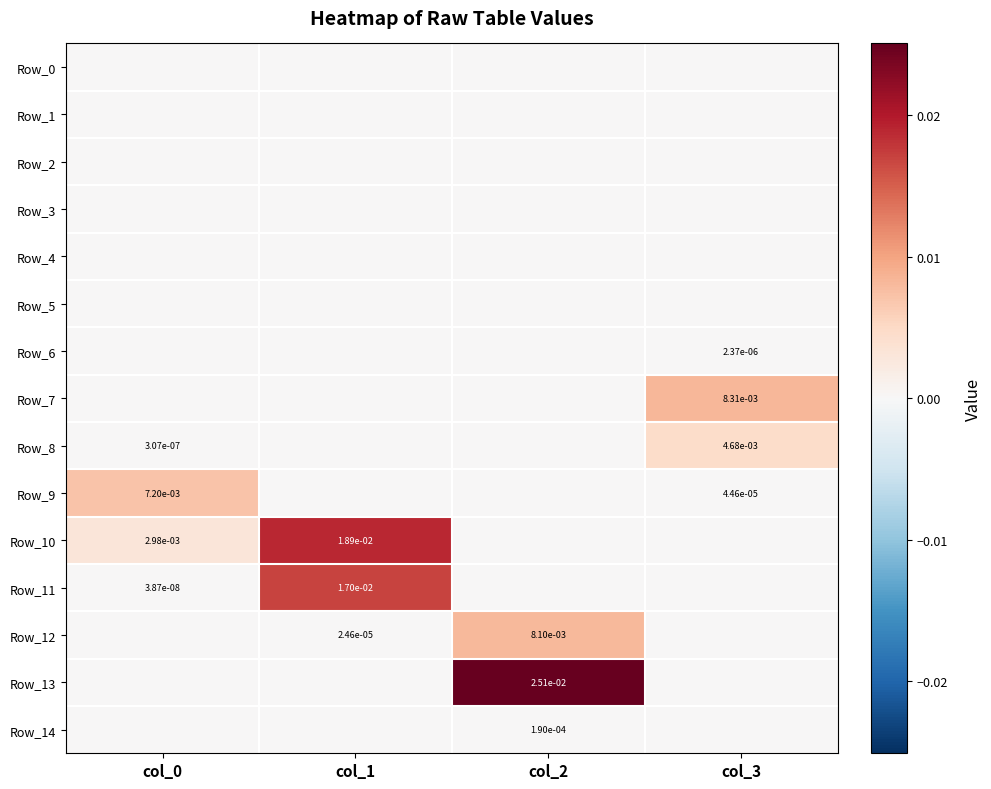

Is it true that Row_12 equals 0.0 at col_1?

True